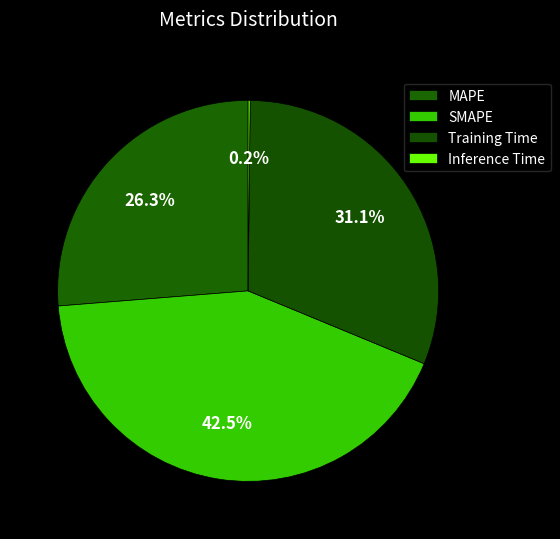

To the nearest percent, what is the difference between the largest and smallest slice percentages?

42%